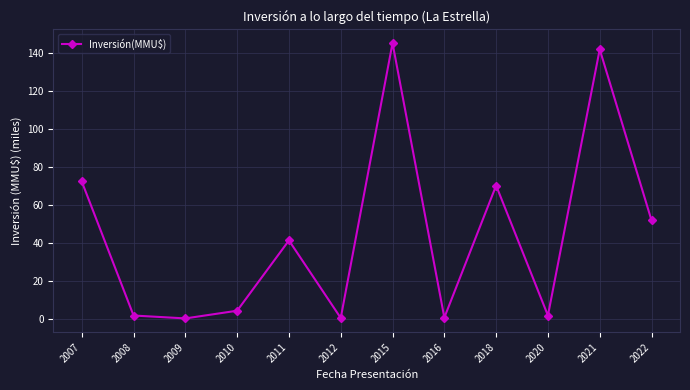

What is the change in value from 2008 to 2009?

-1.5